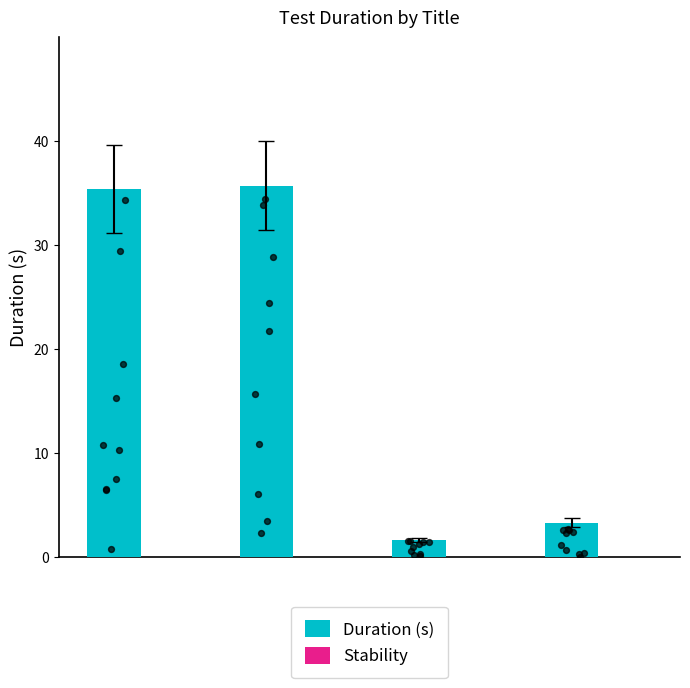

What are all the series names shown in the legend?

Duration (s), Stability